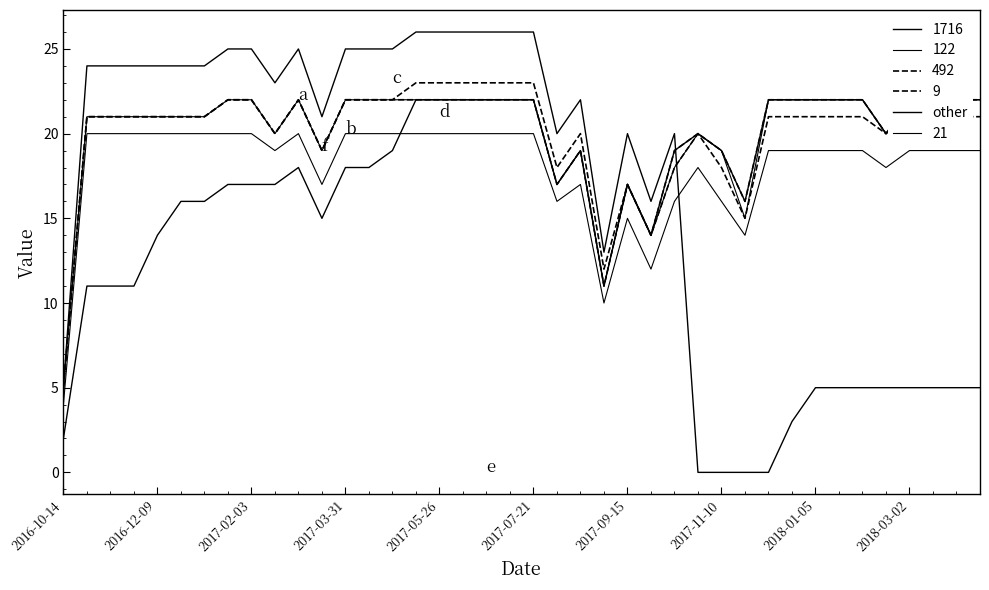

Does the chart display data point markers on the line(s)?

No